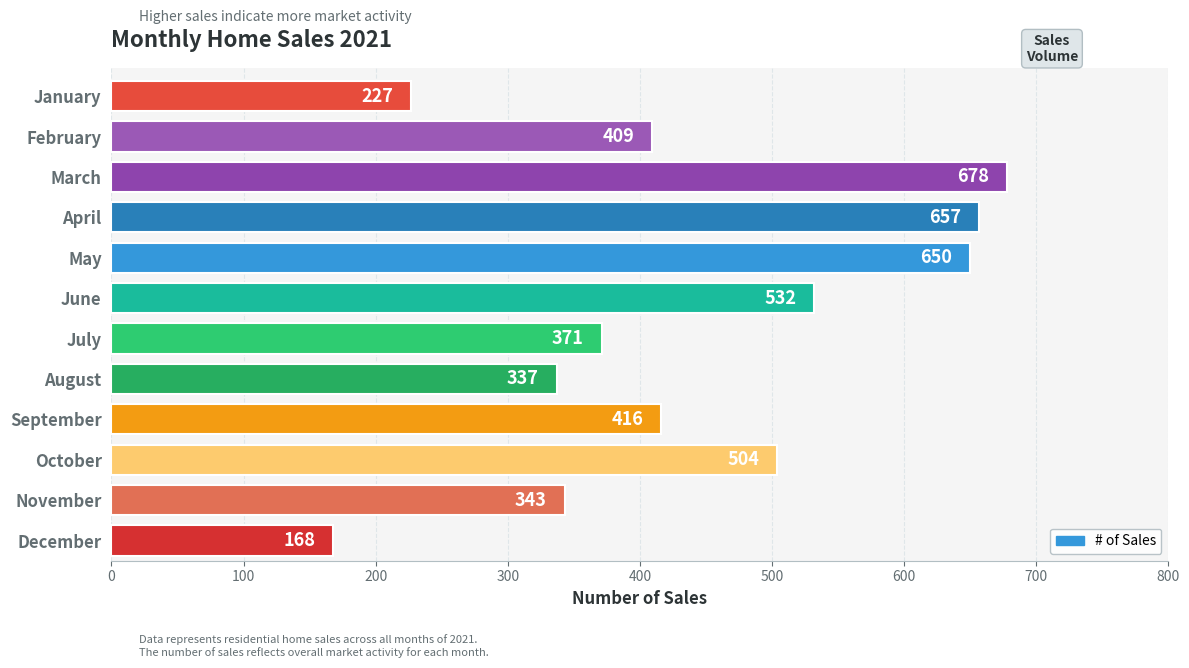

What is the change in value from August to July?

+34